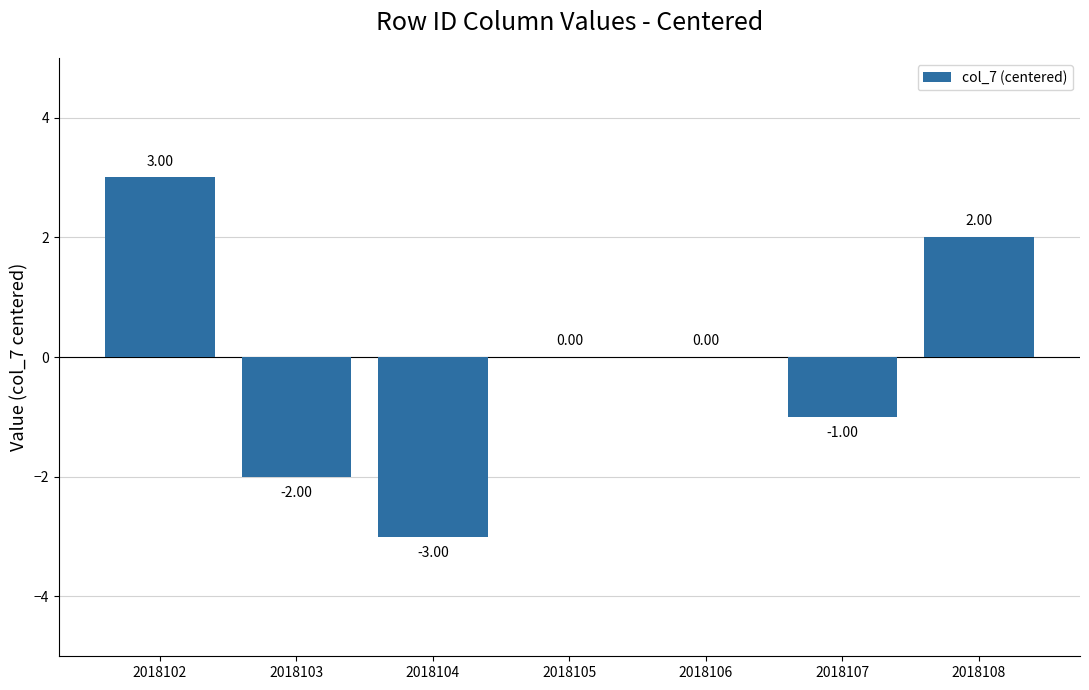

What is the difference between the values at 2018106 and 2018103?

2